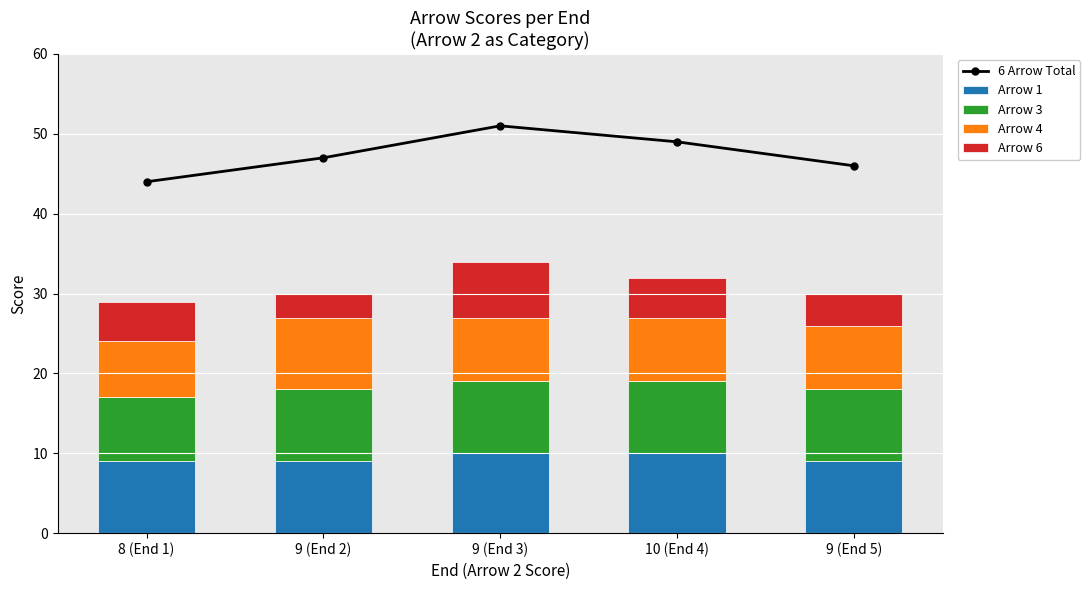

How many data points in Arrow 1 are above 9?

2